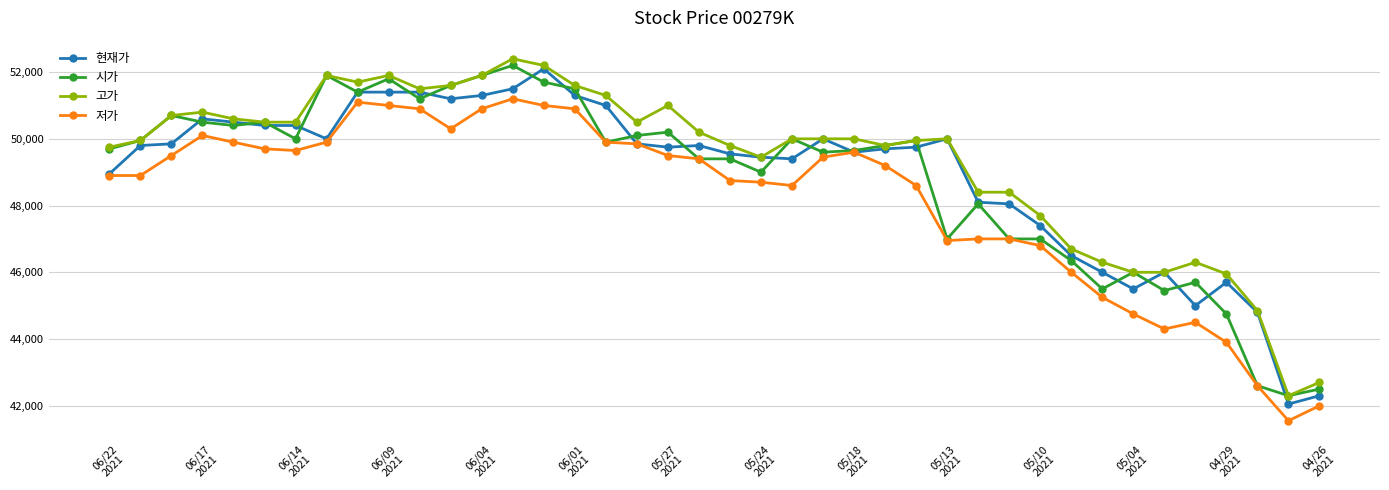

How many lines are shown in the chart?

4